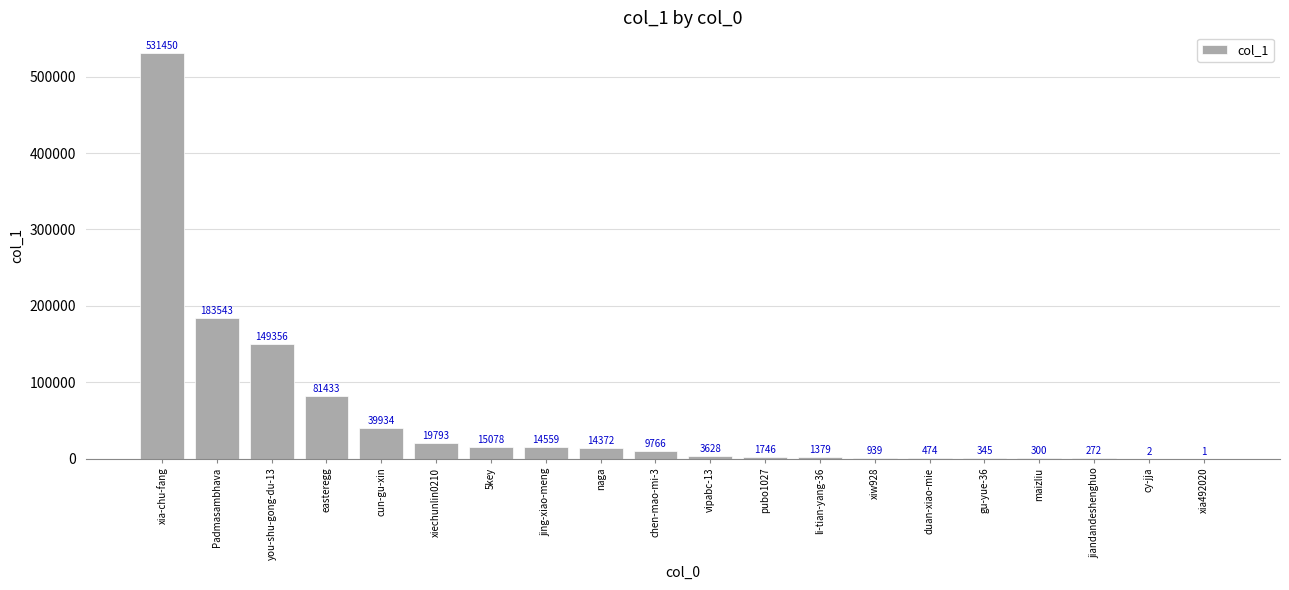

True or false: the data shows 183543 at Padmasambhava.

True